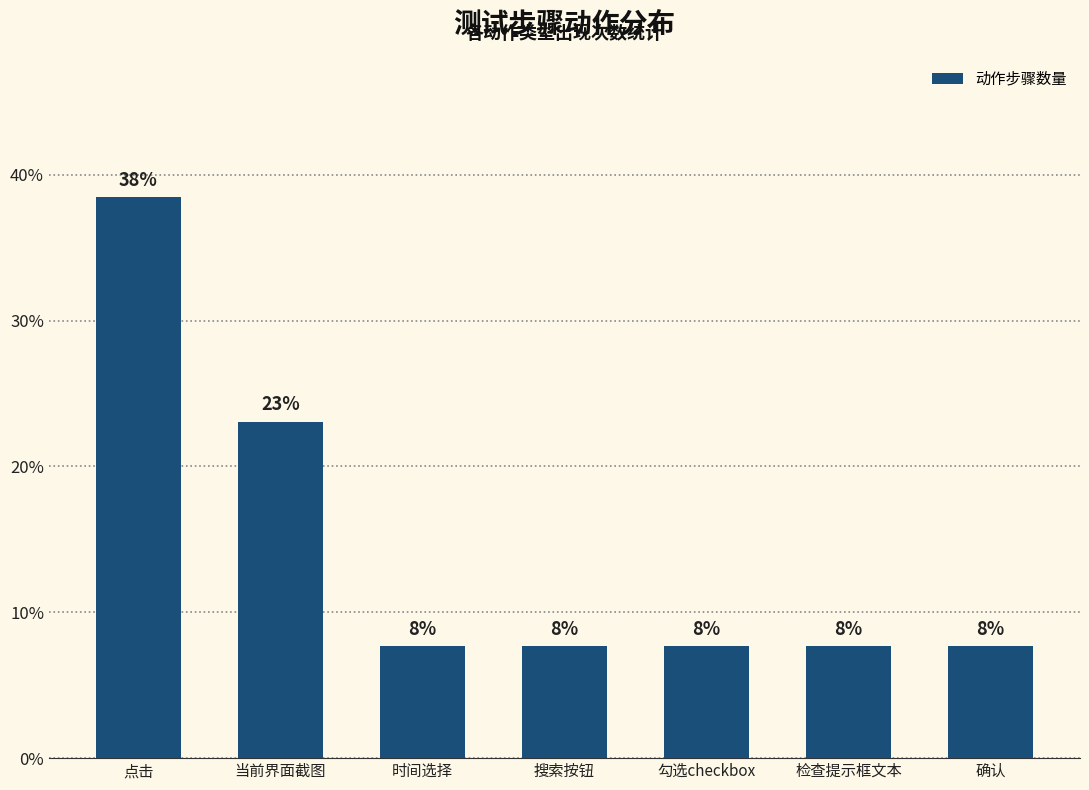

Between 确认 and 时间选择, which is larger?

确认